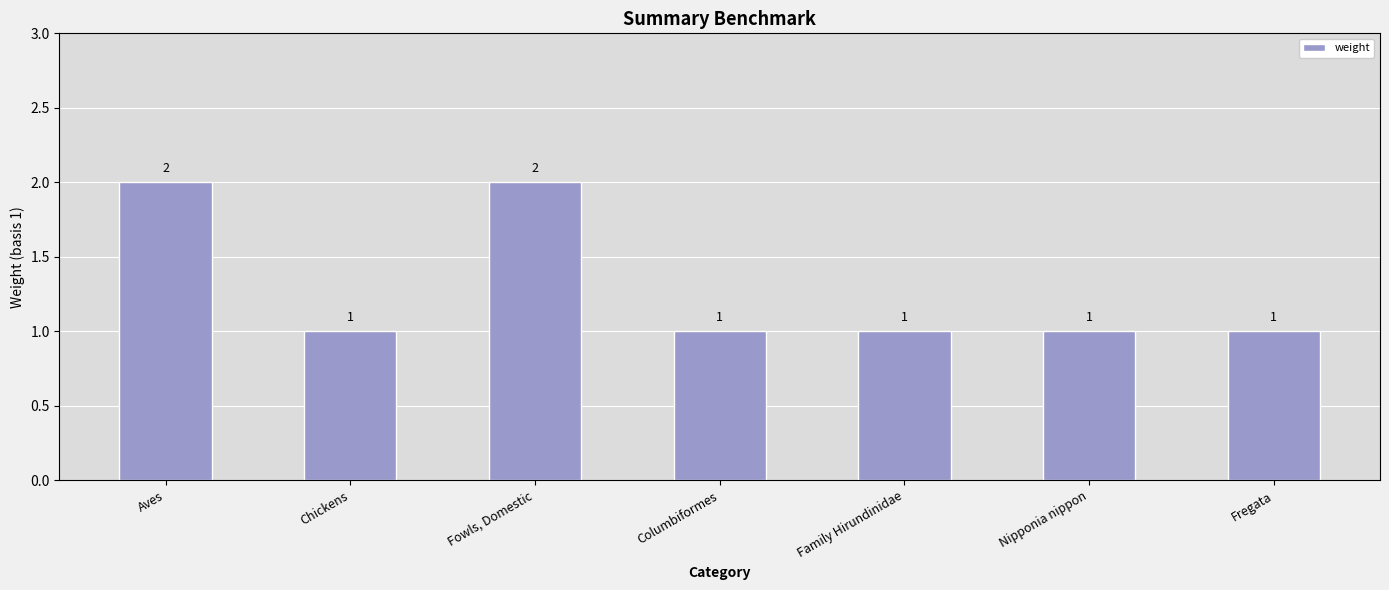

How many values are between 1 and 2?

7